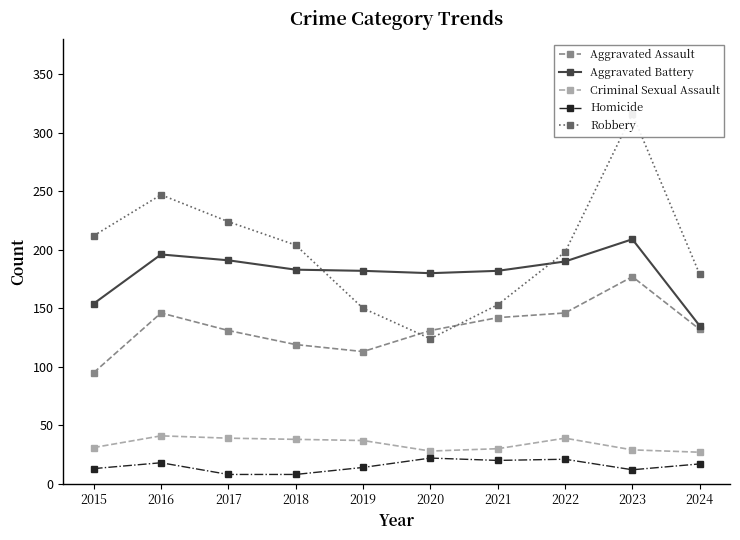

What are all the series names shown in the legend?

Aggravated Assault, Aggravated Battery, Criminal Sexual Assault, Homicide, Robbery